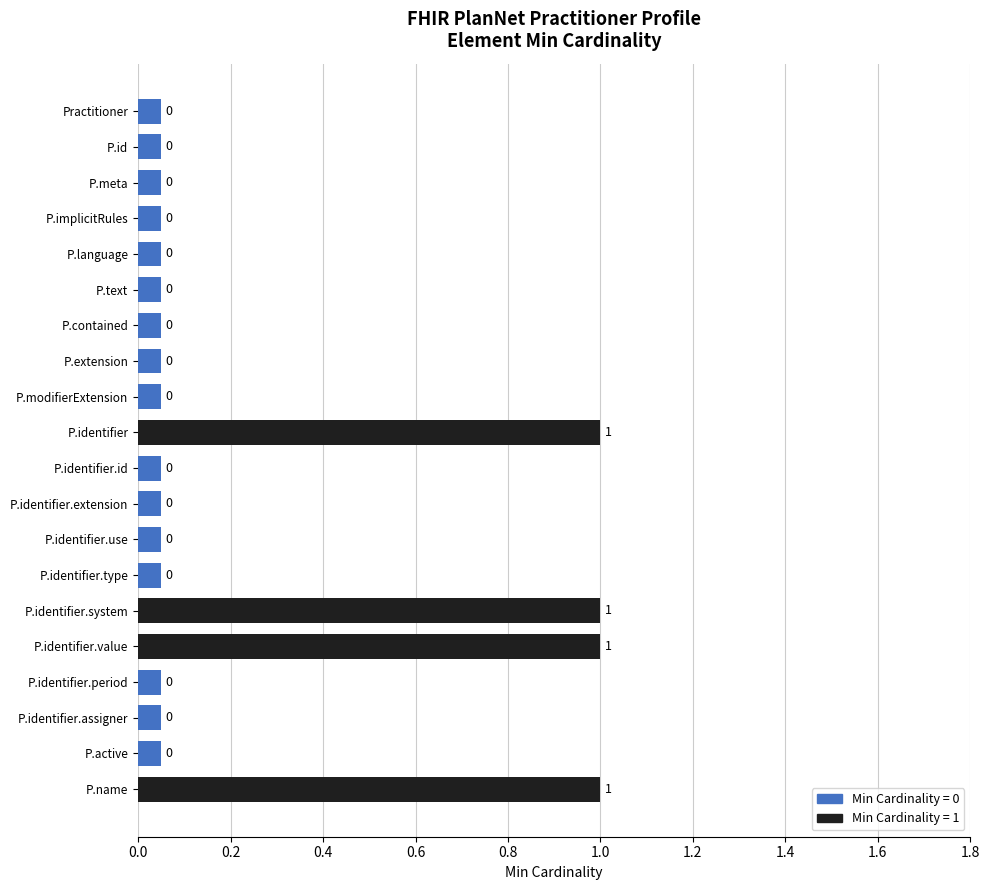

Which has a higher value, P.implicitRules or P.name?

P.name